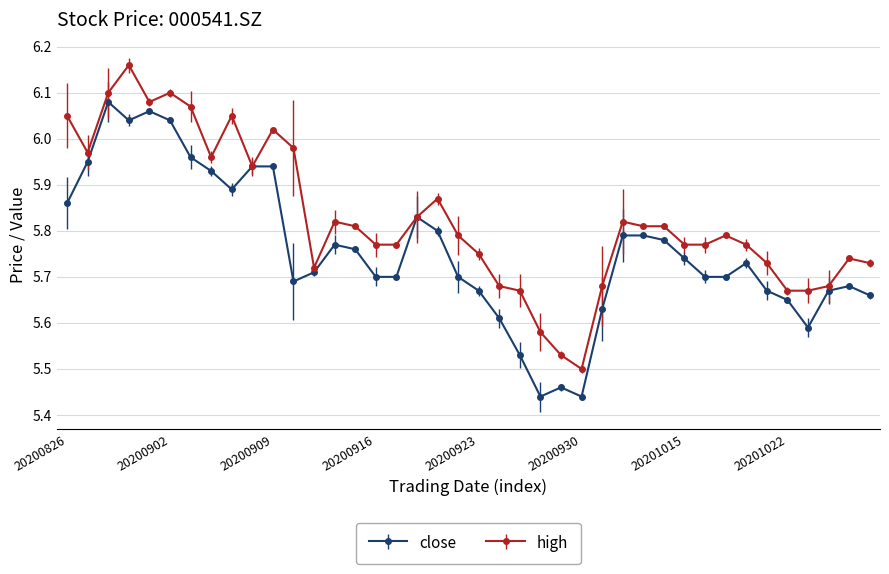

At how many categories does at least one series exceed 5?

40